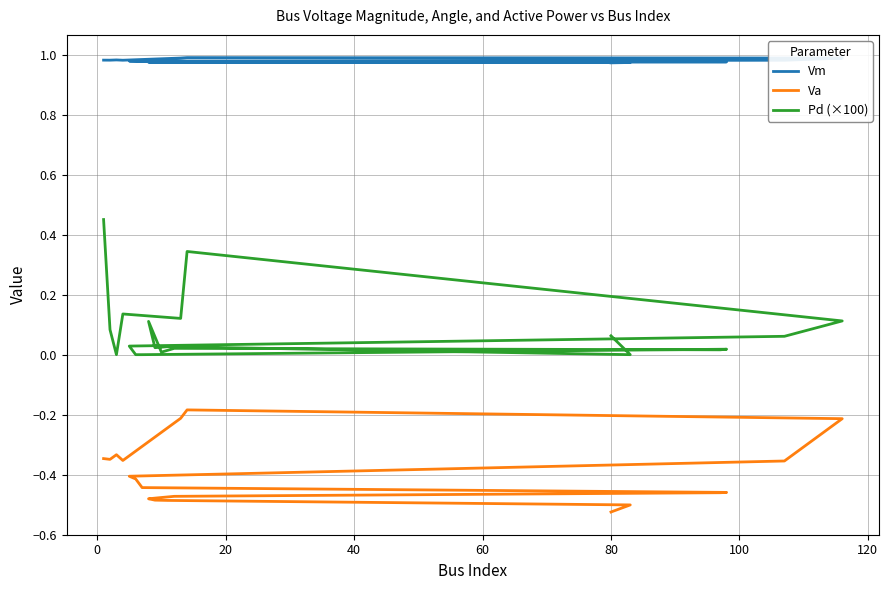

Does the chart display data point markers on the line(s)?

No